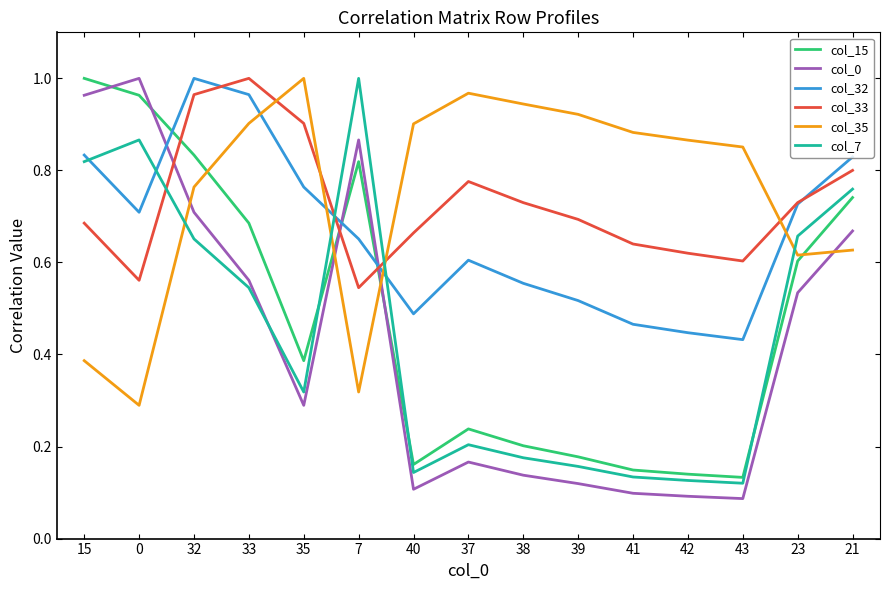

In col_7, how many points are higher than both neighbors (excluding endpoints)?

3